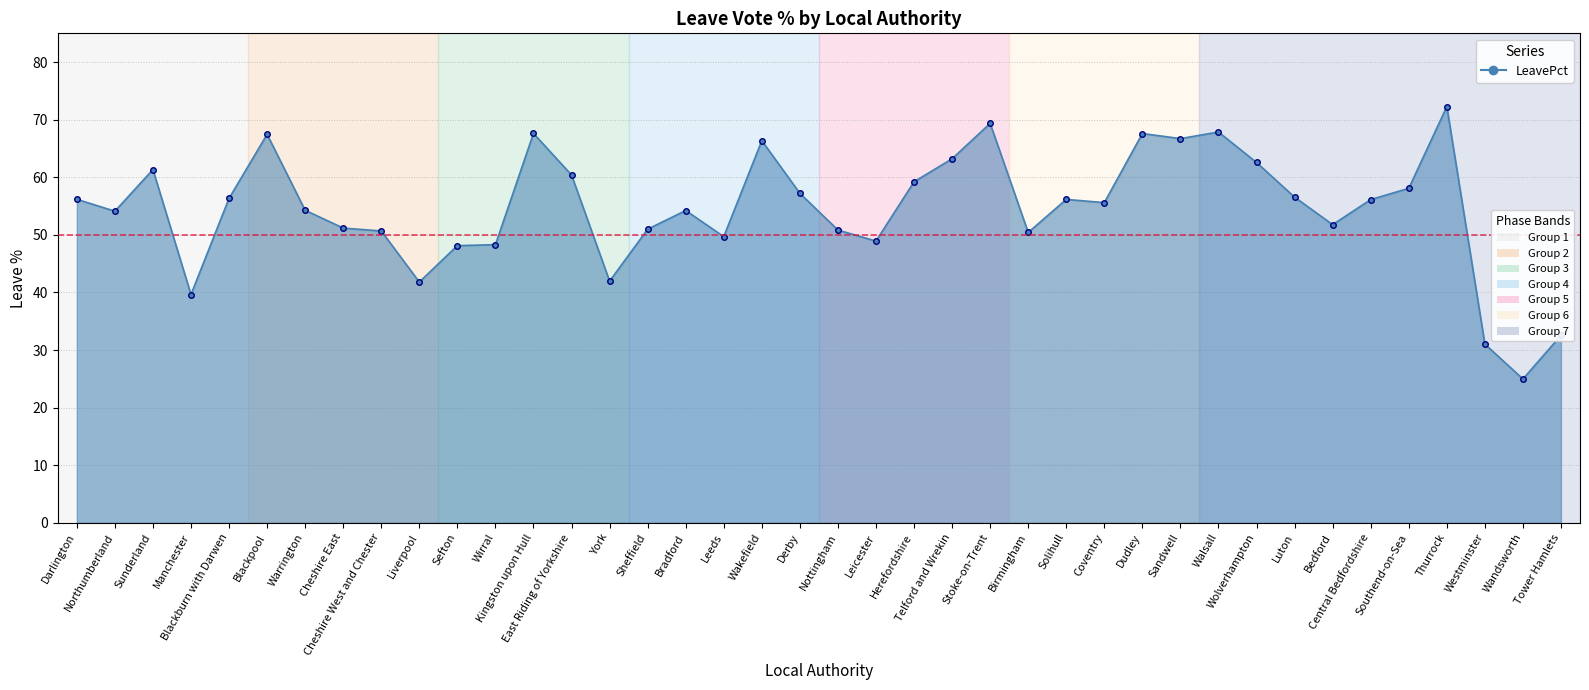

True or false: there are more than 2 points higher than both neighbors.

True